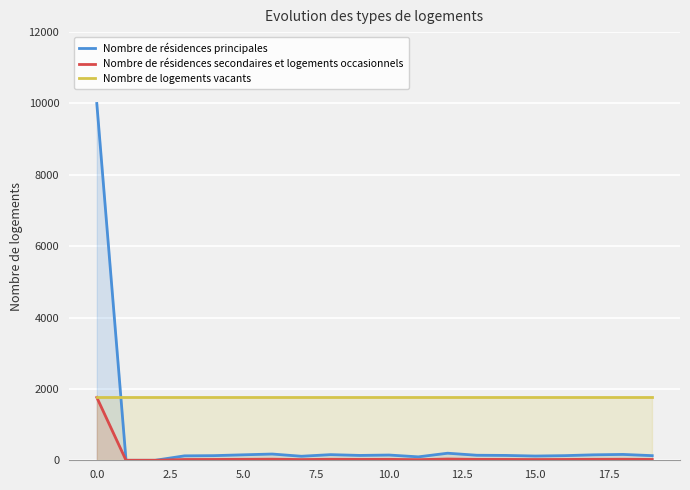

The Nombre de résidences secondaires et logements occasionnels series shows 1762 at 0.0. True or false?

True